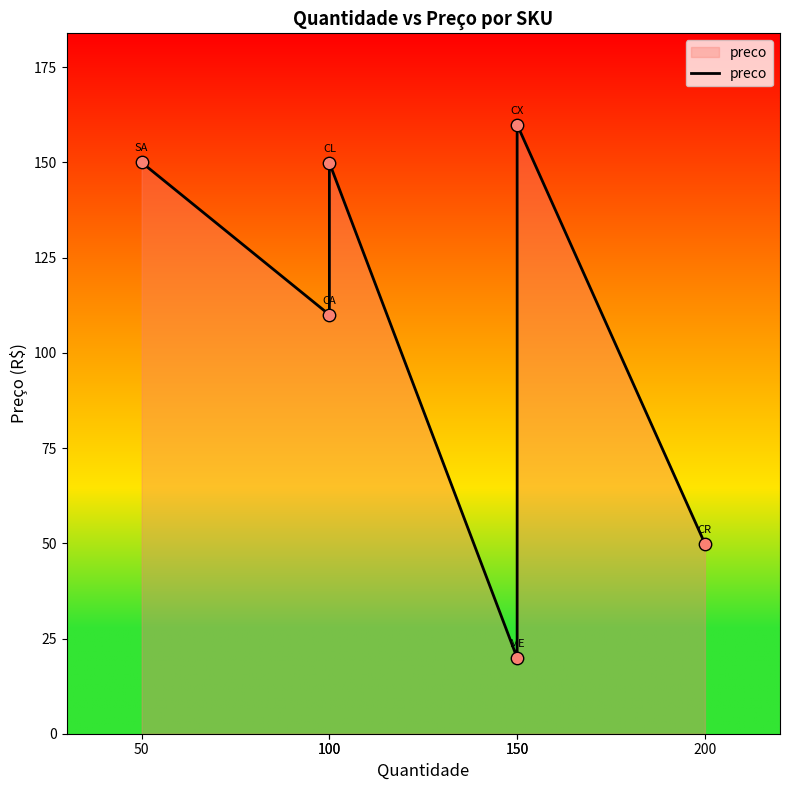

What is the ratio of the value at 150 to the value at 100?

1.1